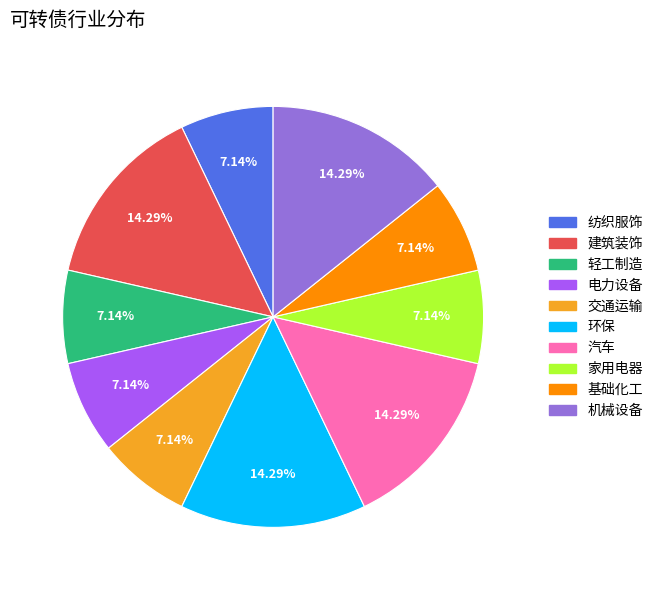

To the nearest percent, what is the difference between the largest and smallest slice percentages?

7%